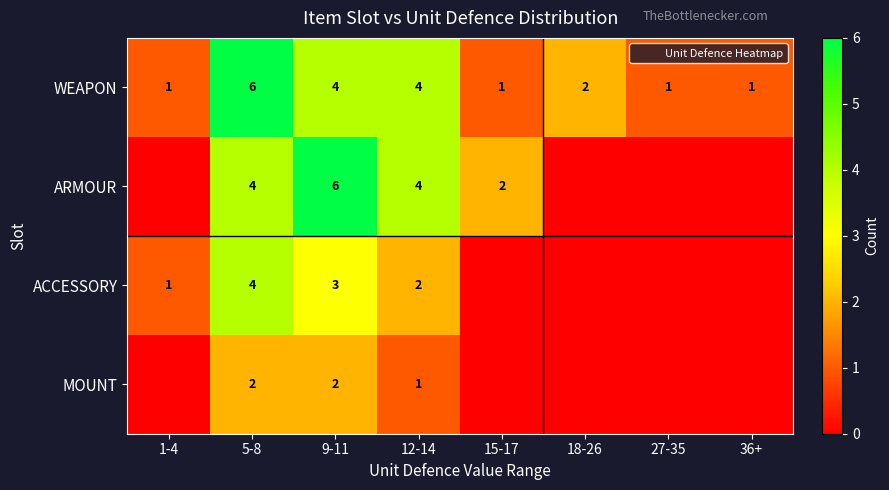

The value of ACCESSORY at 18-26 is 0. True or false?

True